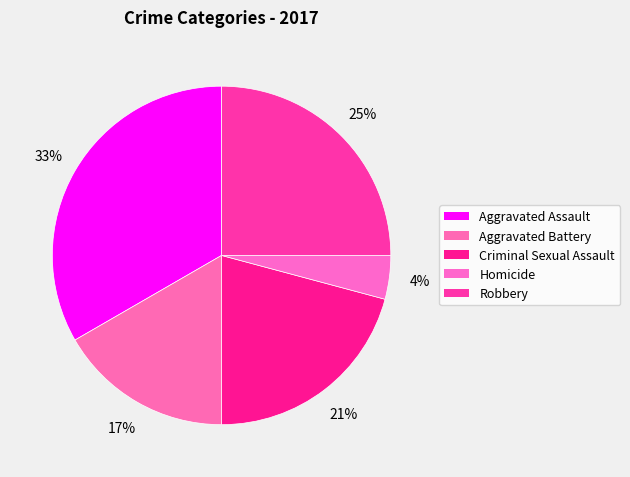

What portion of the pie excludes Aggravated Battery?

83.3%